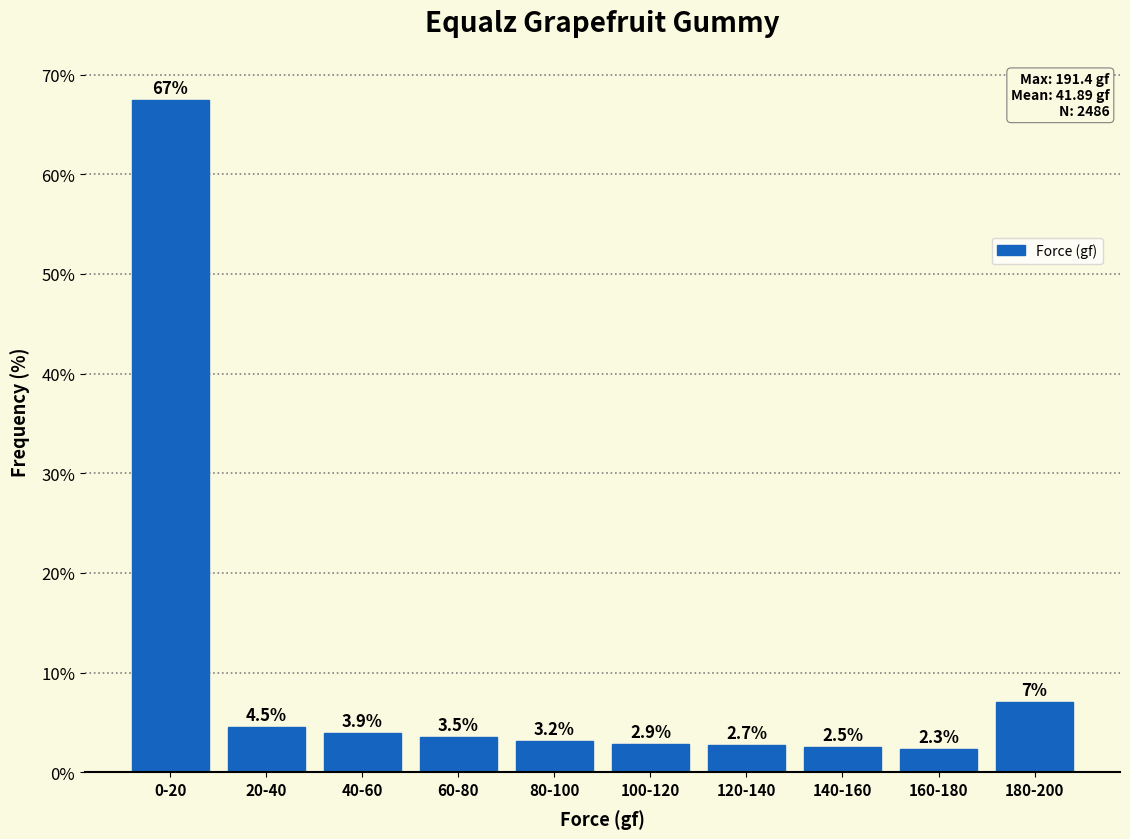

Reading right to left, what are all the values shown in this chart?

7.0	2.3	2.5	2.7	2.9	3.2	3.5	3.9	4.5	67.4